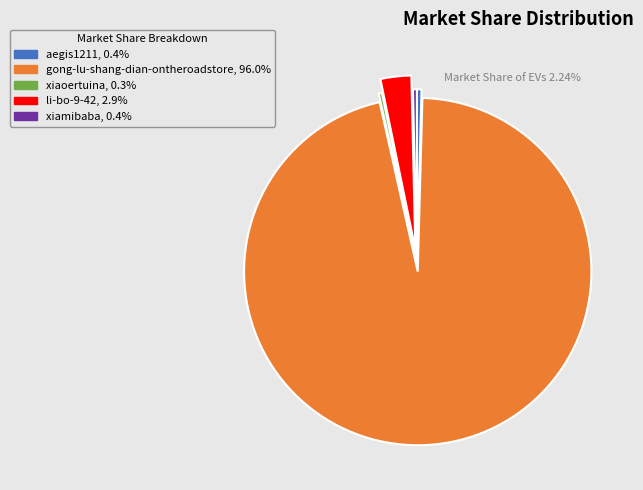

Count the number of slices in the pie.

5